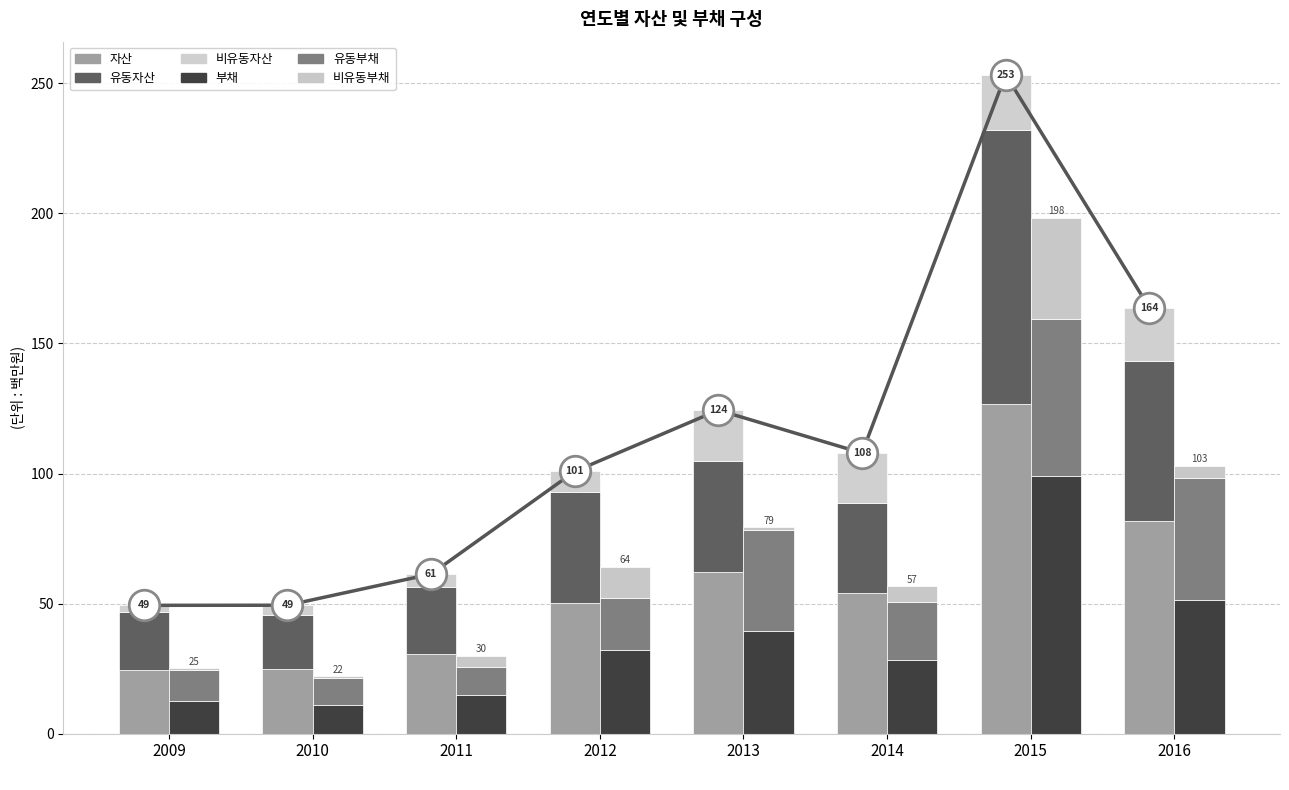

Which series has the largest range (max minus min)?

자산